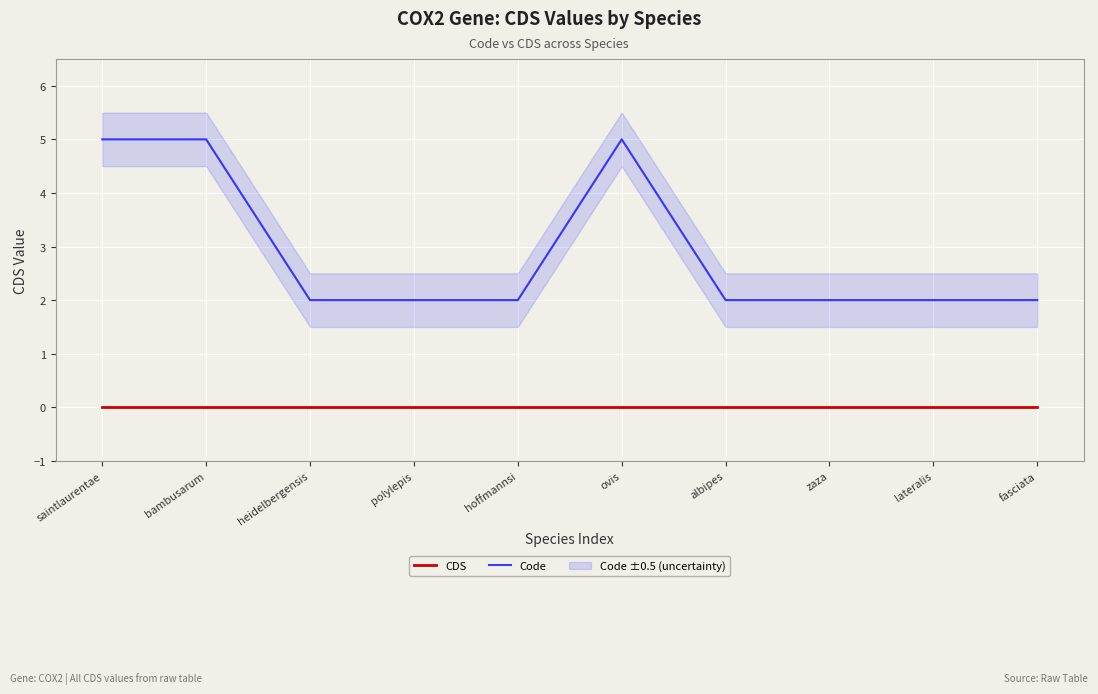

List the series in order of their peak value, lowest first.

CDS, Code